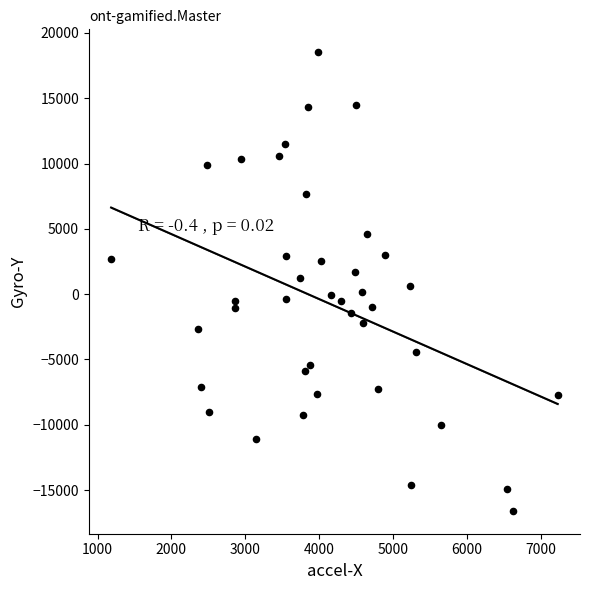

What is the range of Y values (max minus min)?

35109